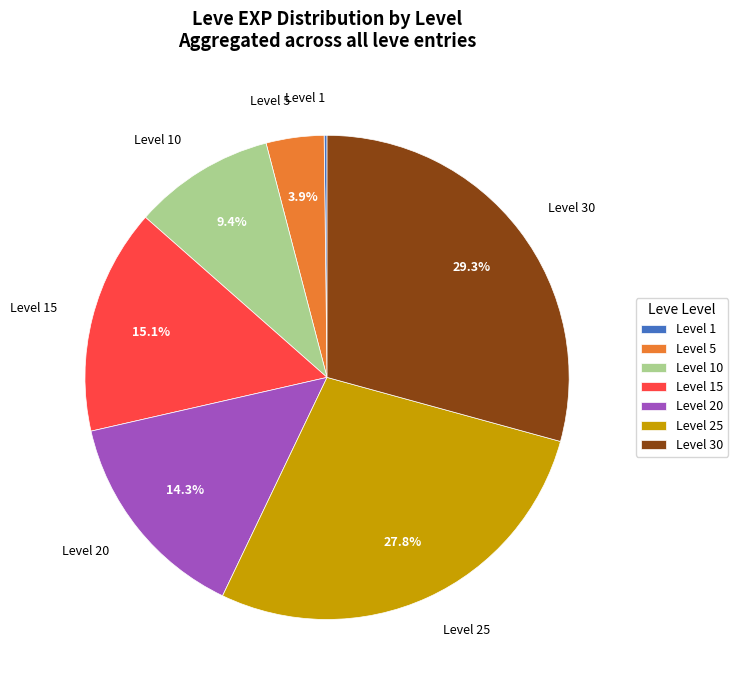

Do Level 25 and Level 5 together represent more than half of the pie?

No